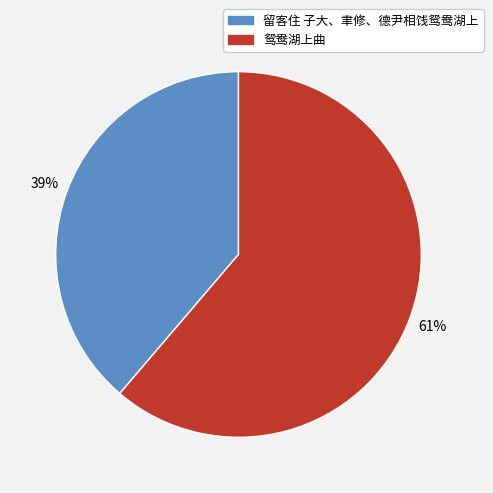

To the nearest percent, what portion does 留客住 子大、聿修、德尹相饯鸳鸯湖上 represent?

39%